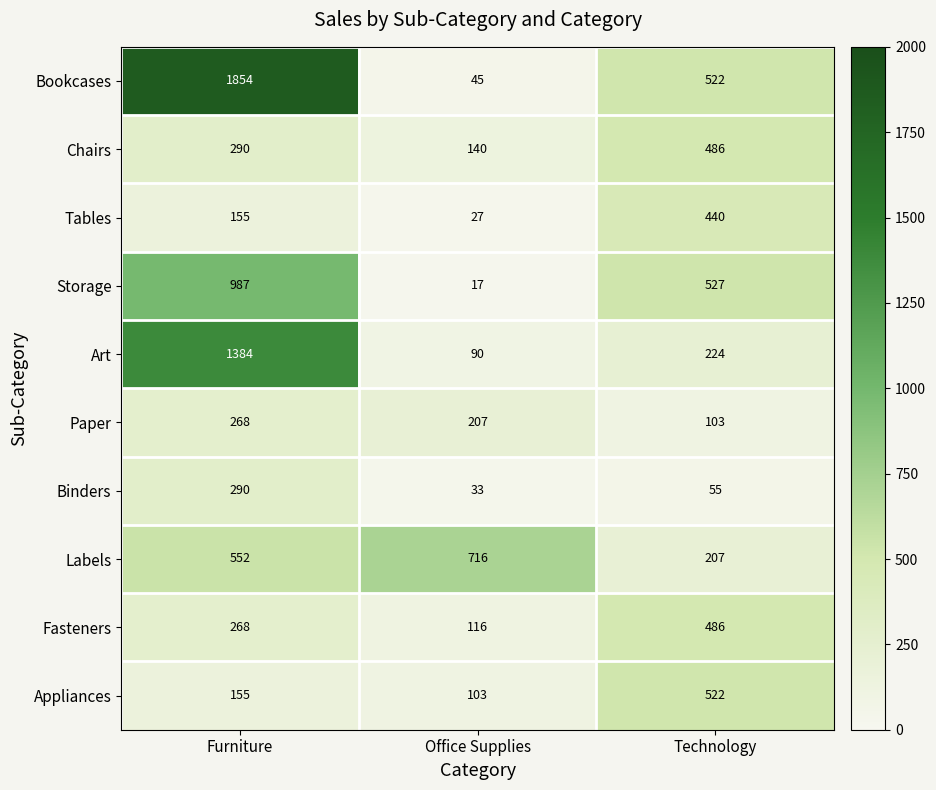

How many categories are shown in the chart?

3